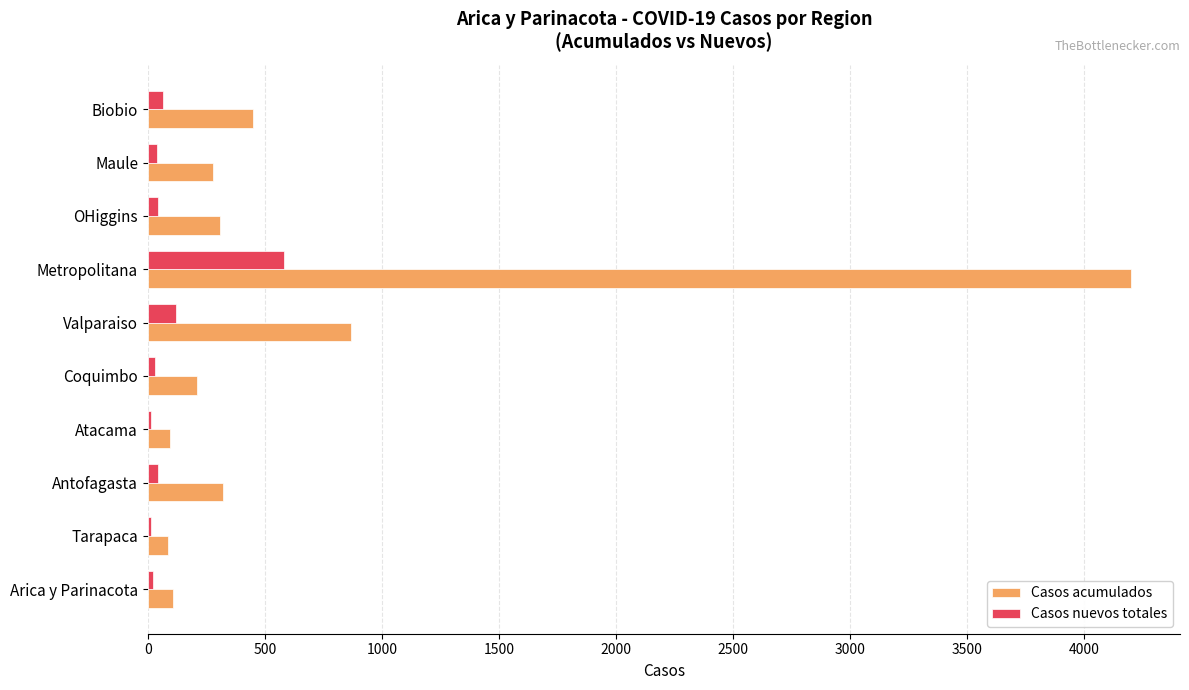

What is the total value across all series at Valparaiso?

990